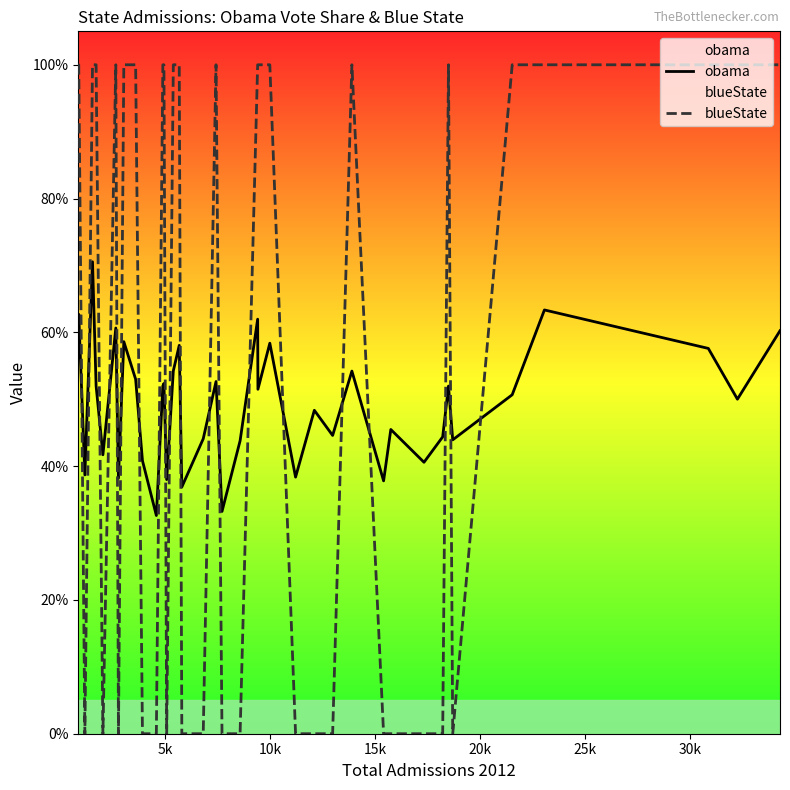

At how many categories does at least one series exceed 0?

40